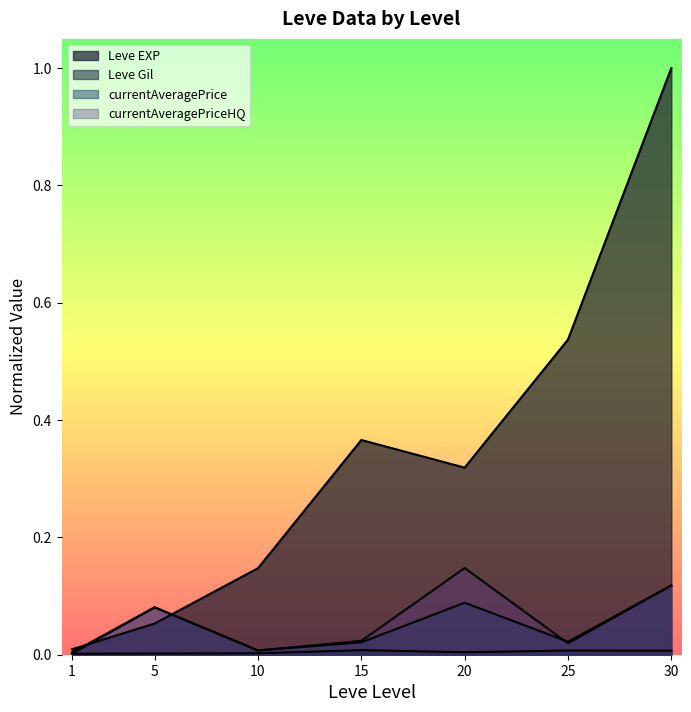

Reading right to left, what are all the values shown in this chart?

Leve EXP: 30=1.0	25=0.5	20=0.3	15=0.4	10=0.1	5=0.1	1=0.0
Leve Gil: 30=0.0	25=0.0	20=0.0	15=0.0	10=0.0	5=0.0	1=0.0
currentAveragePrice: 30=0.1	25=0.0	20=0.1	15=0.0	10=0.0	5=0.1	1=0.0
currentAveragePriceHQ: 30=0.1	25=0.0	20=0.1	15=0.0	10=0.0	5=0.1	1=0.0